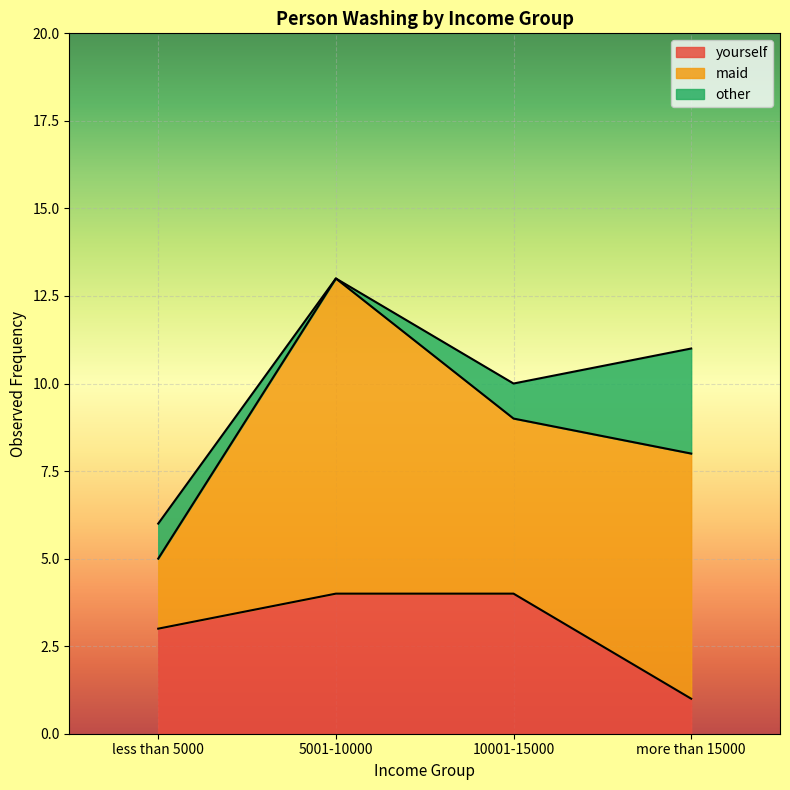

Which label corresponds to the smallest value in the chart?

more than 15000